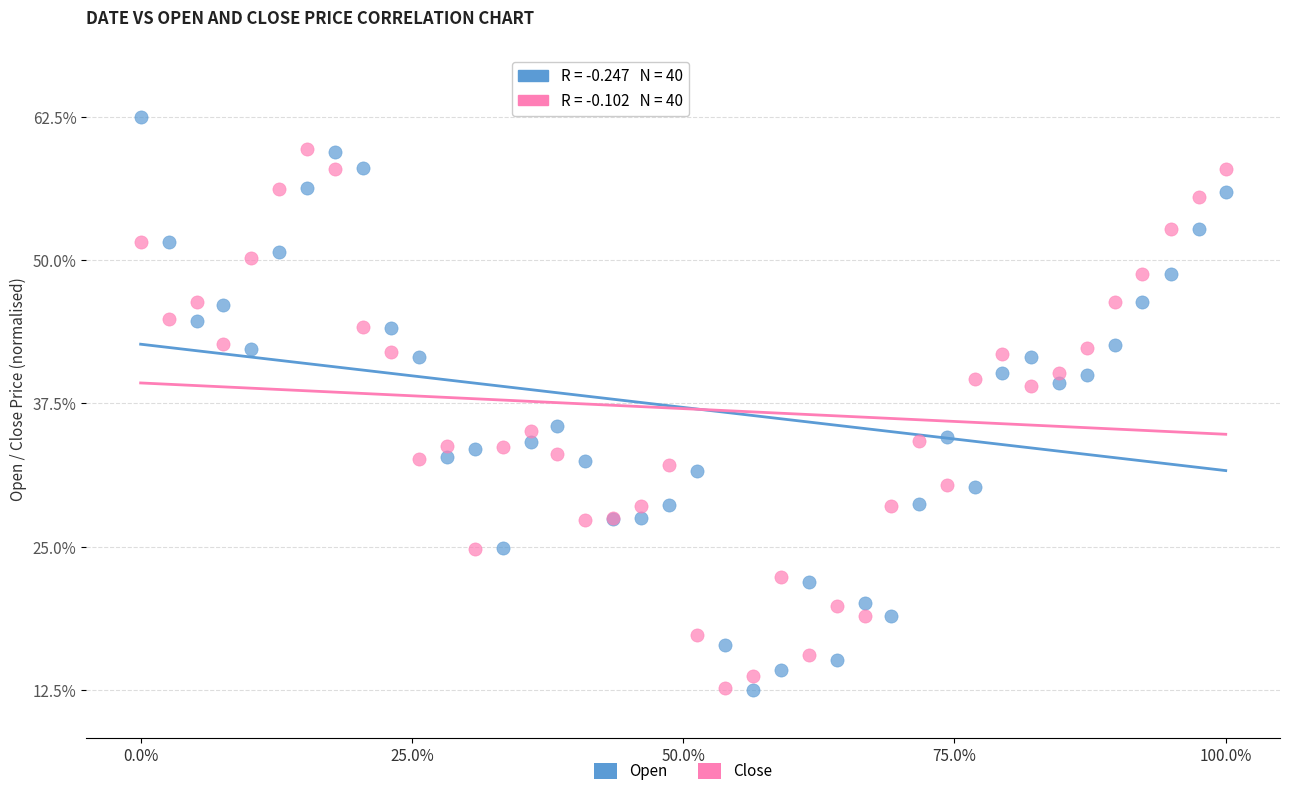

What are all the series names shown in the legend?

Open, Close